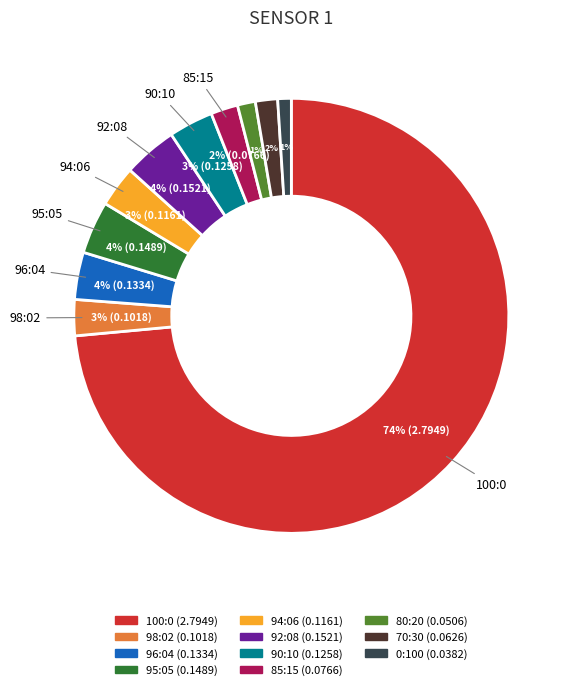

To the nearest percent, what percentage of the pie is 85:15?

2%